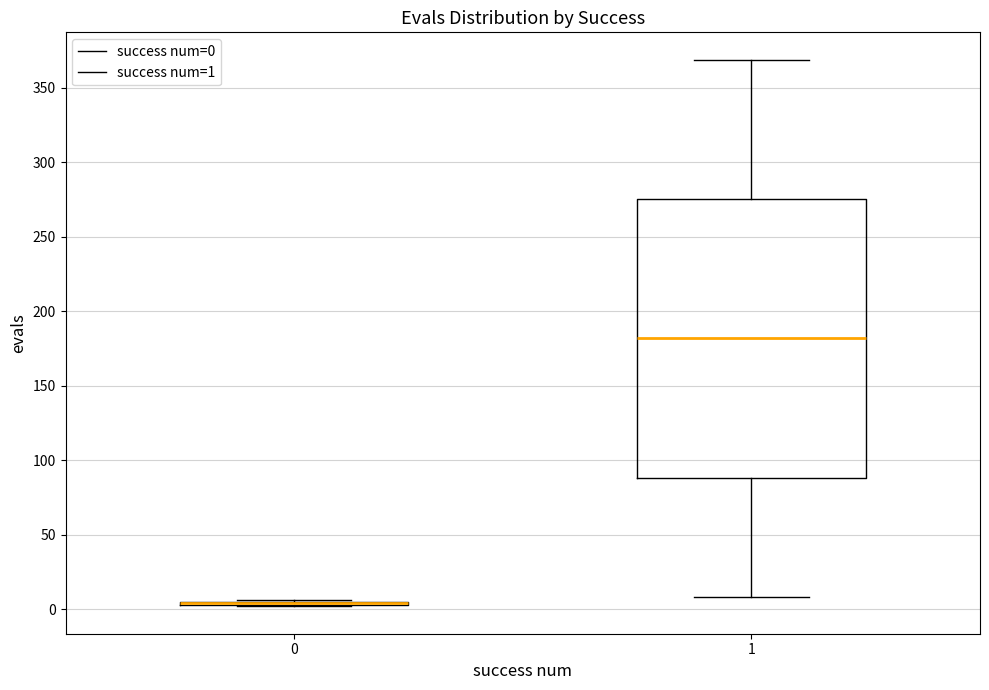

Which box is the tallest, from its lower edge to its upper edge?

1